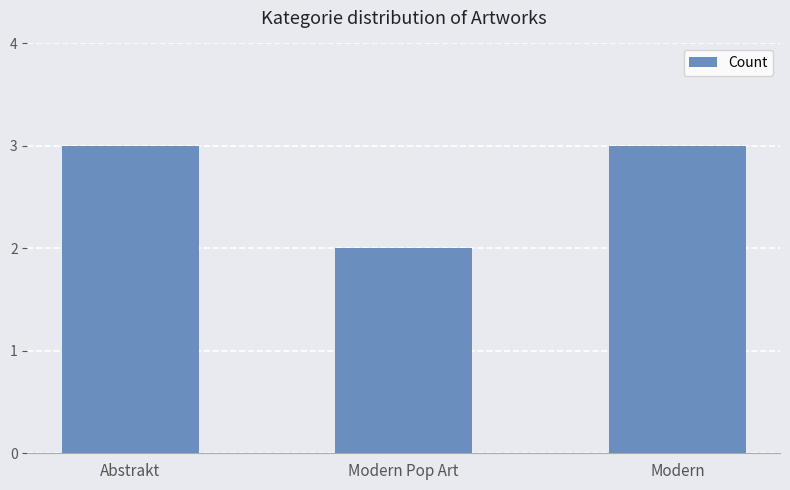

Between Modern Pop Art and Modern, which is larger?

Modern